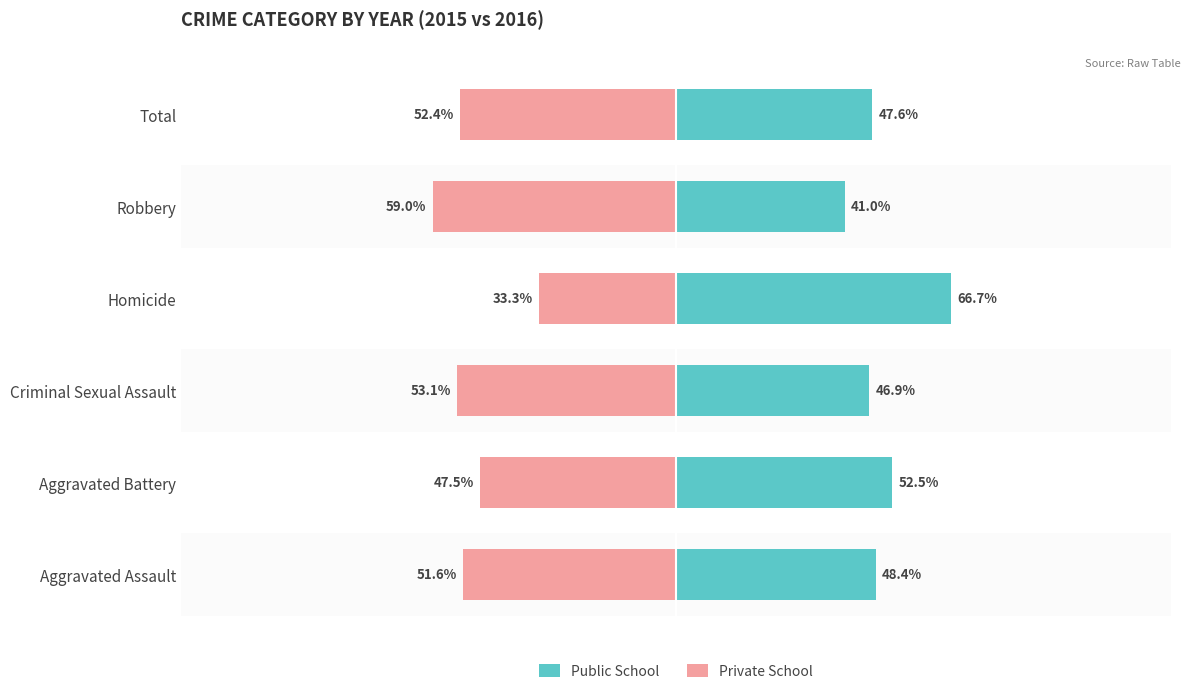

Is the value of Private School at 50 greater than the value of Public School at −150?

No